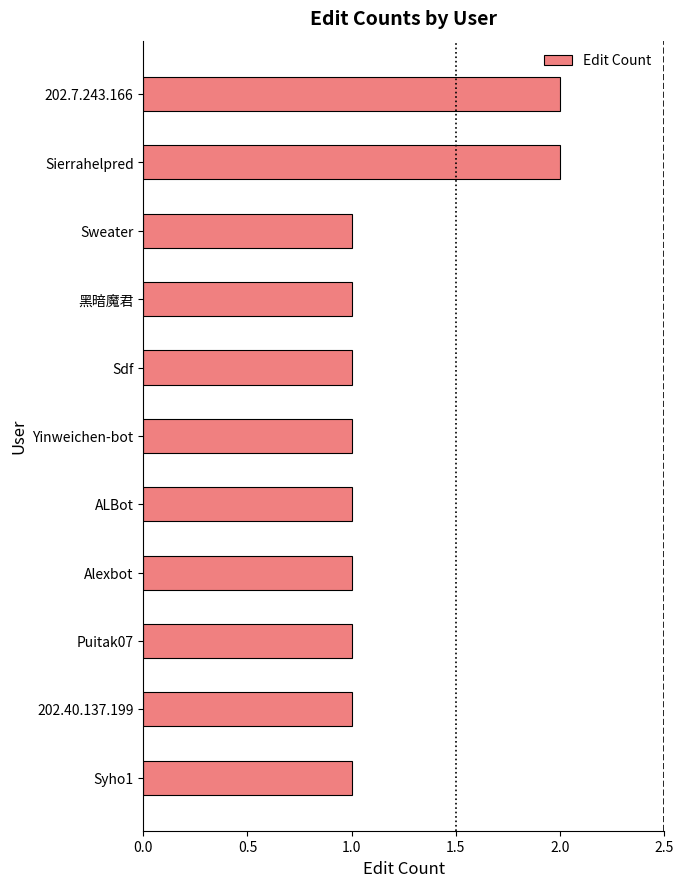

Count the number of data series in this chart.

1